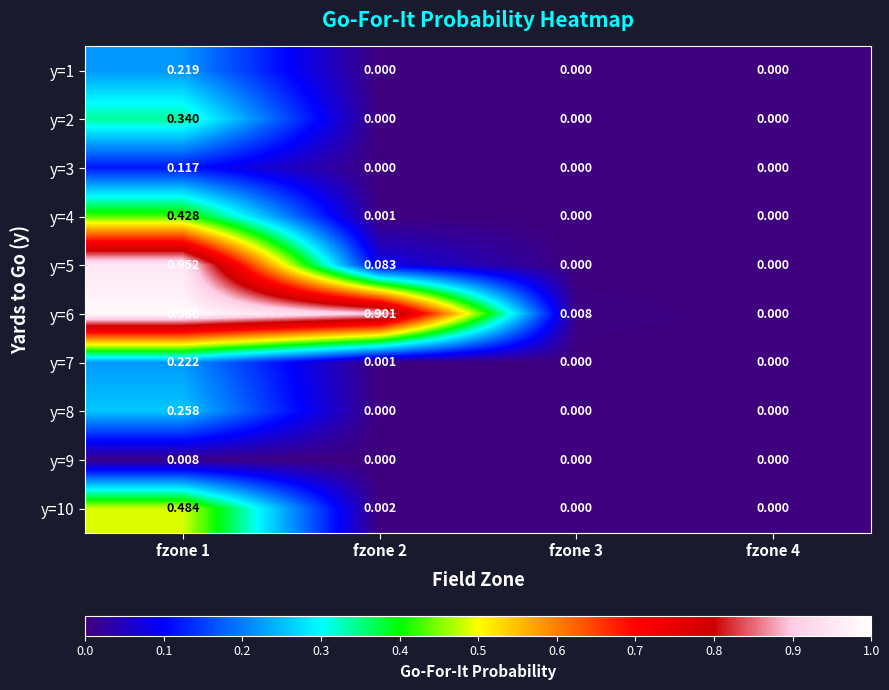

Is the value of y=7 at fzone 1 greater than the value of y=6 at fzone 4?

Yes